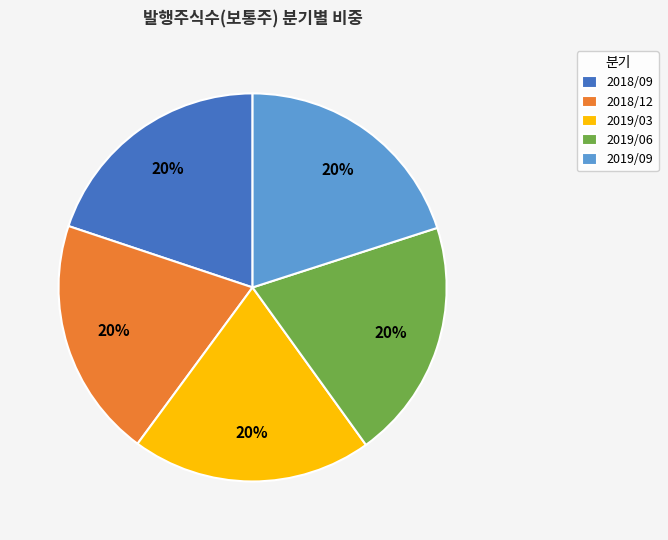

Approximately how many times larger is the value at 2018/12 compared to 2019/03?

1.0